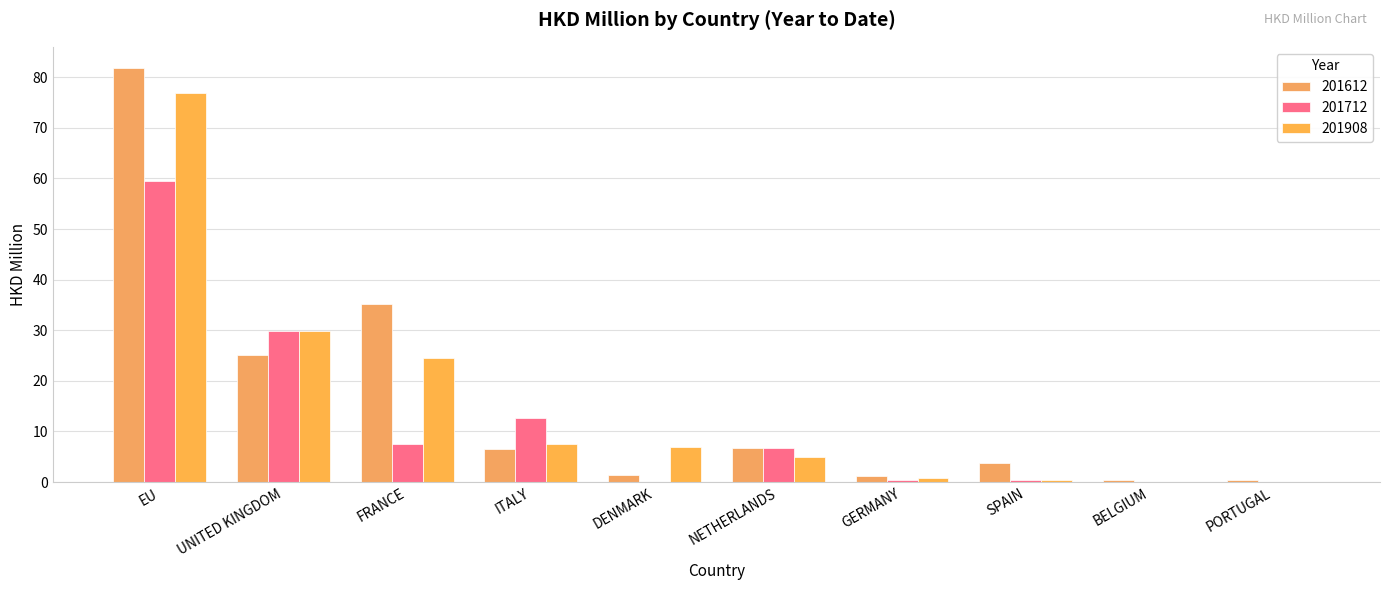

Are the bars horizontal?

No